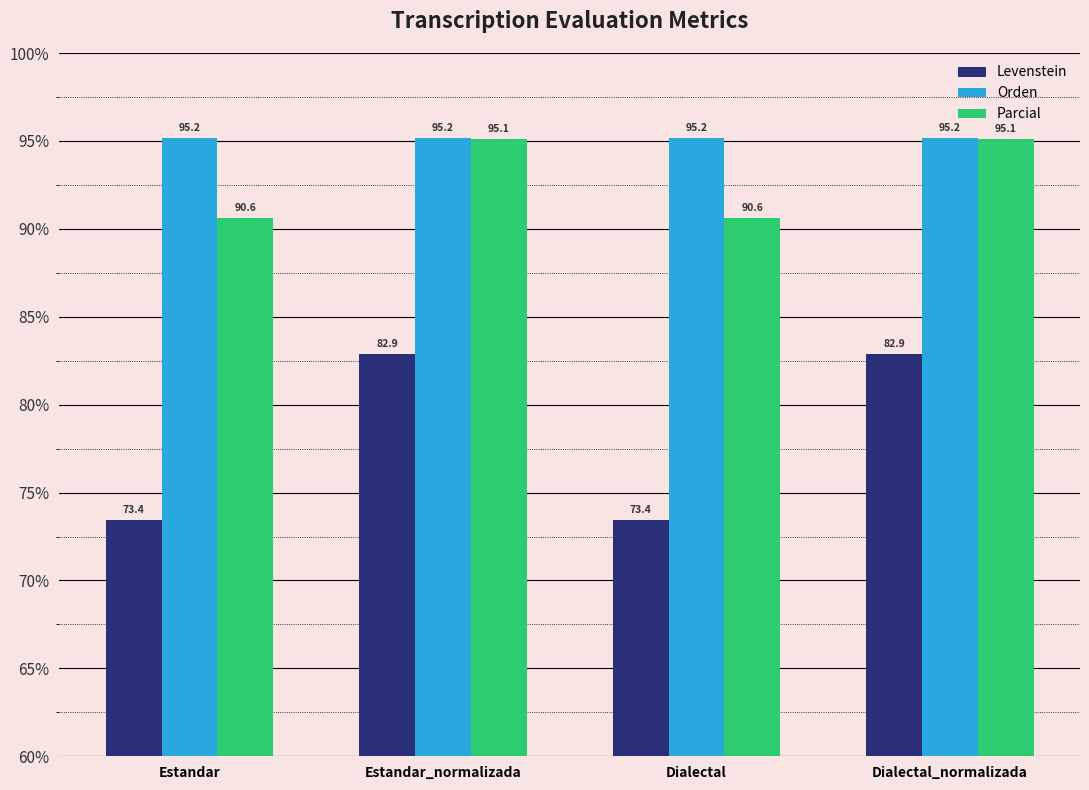

What is the total value across all series at Estandar_normalizada?

273.1